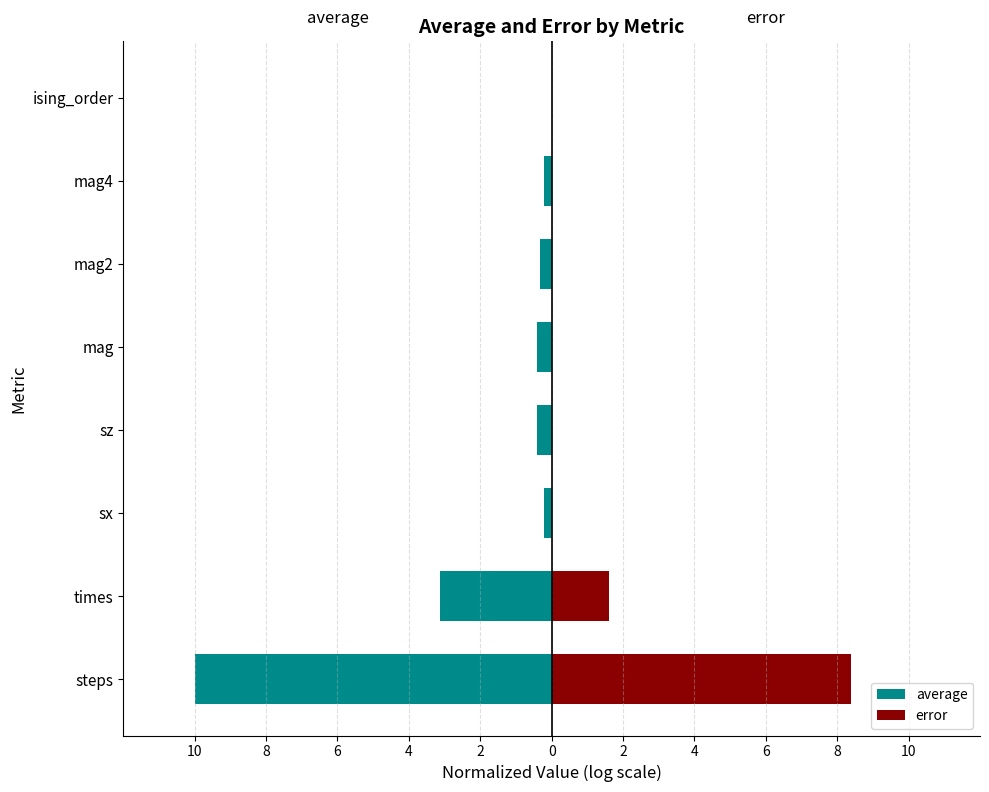

At how many categories does at least one series exceed 0?

8